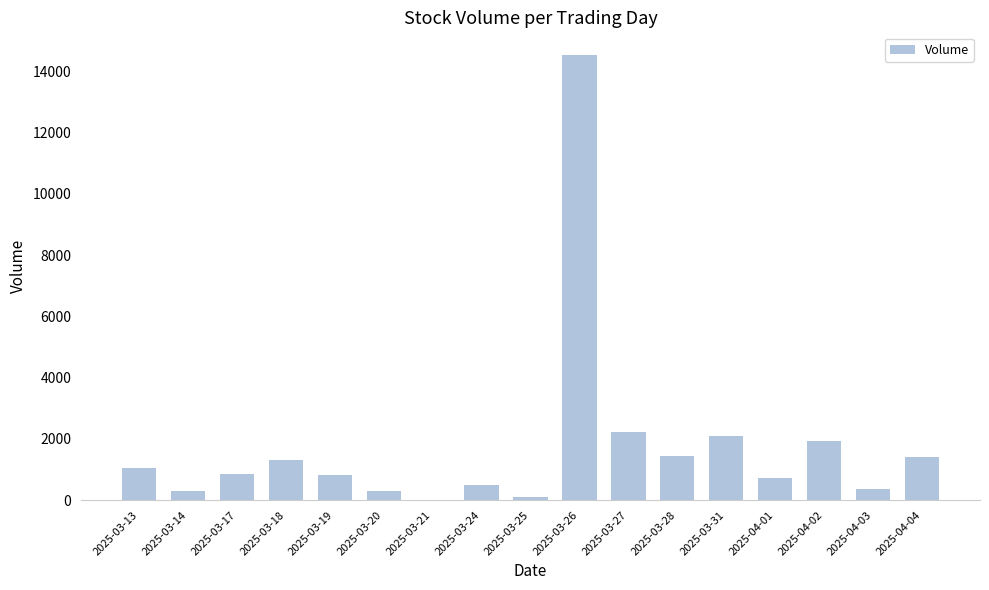

The value at 2025-03-31 is 2102. True or false?

True